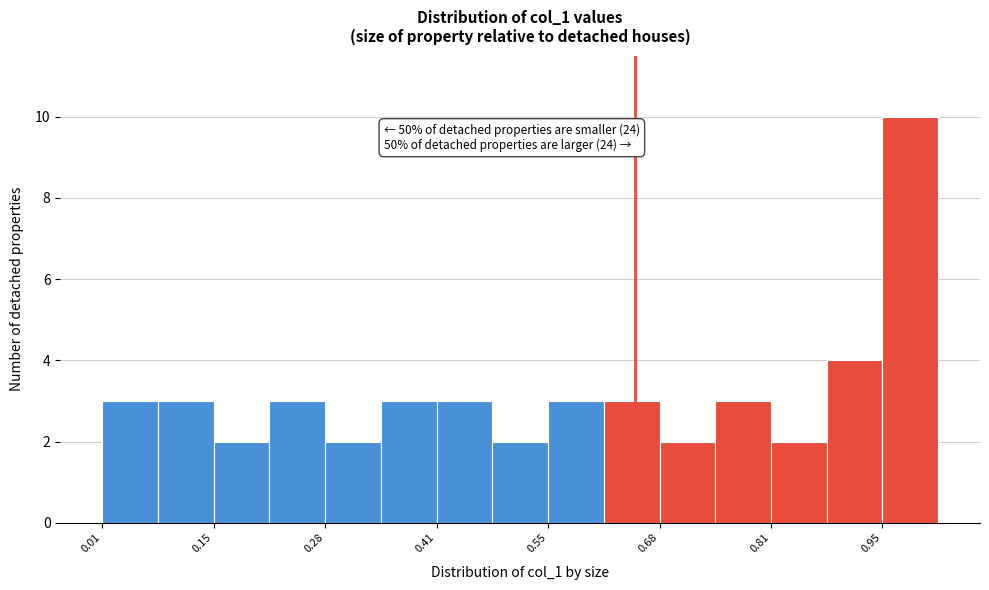

Read against the x-axis, roughly where is the centre of the tallest bar?

0.98